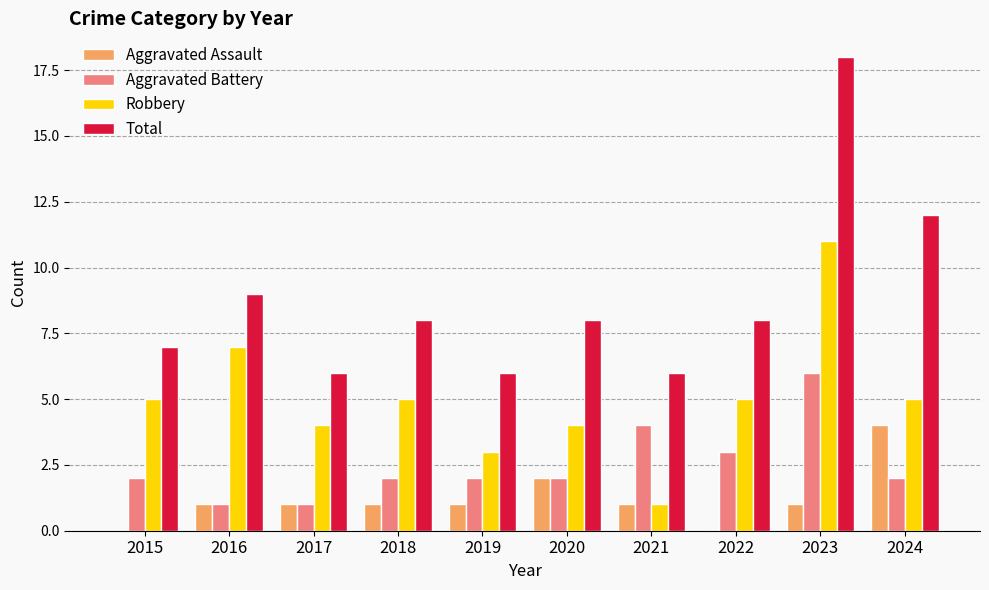

The value of Total at 2024 is 12. True or false?

True